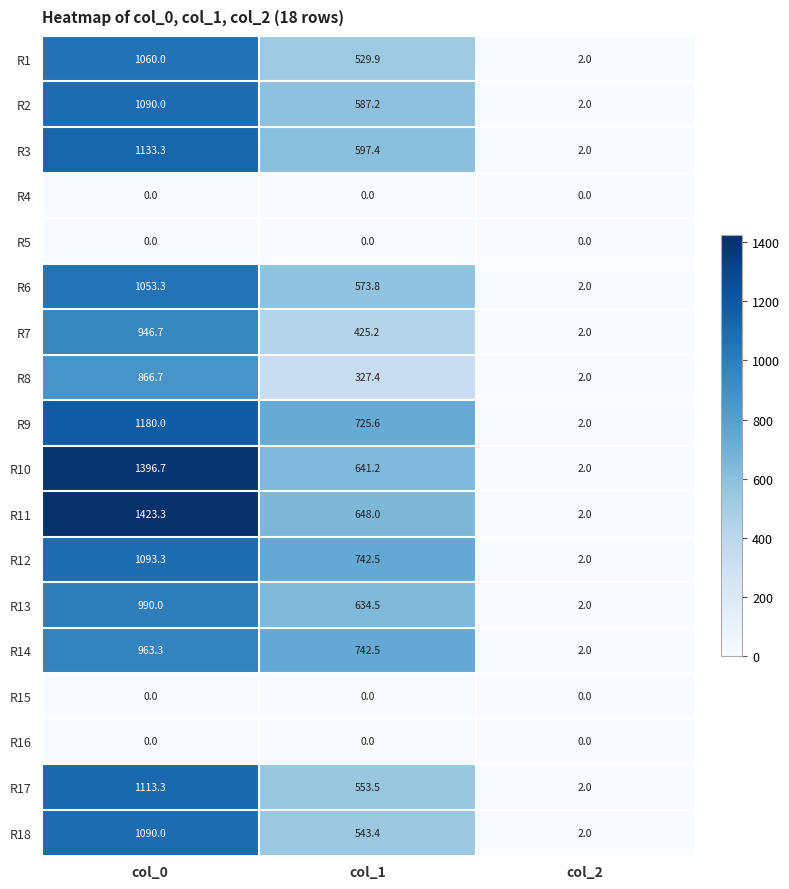

Which series has the widest spread of values?

R11